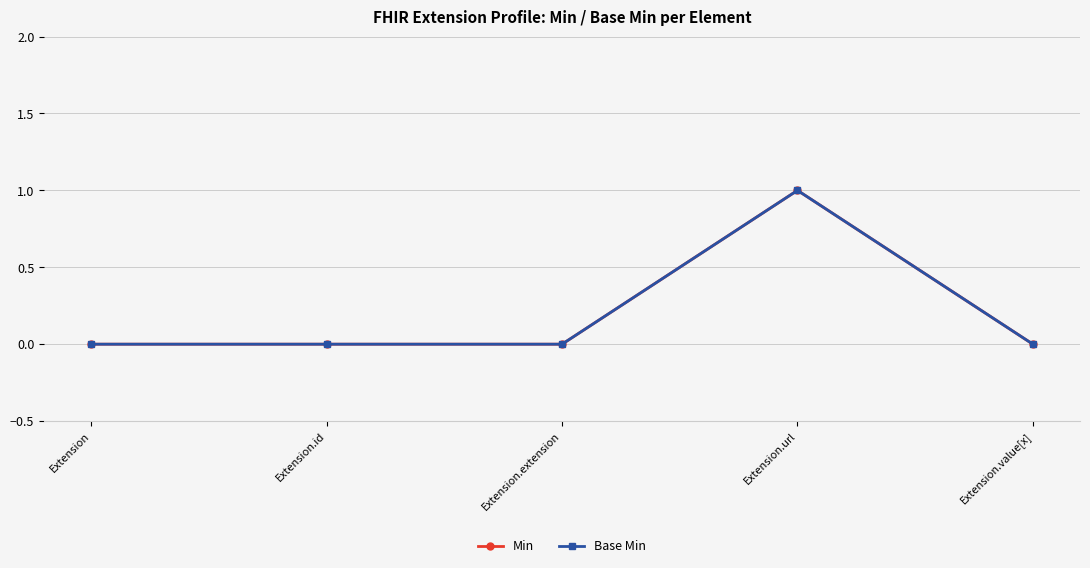

What are all the series names shown in the legend?

Min, Base Min